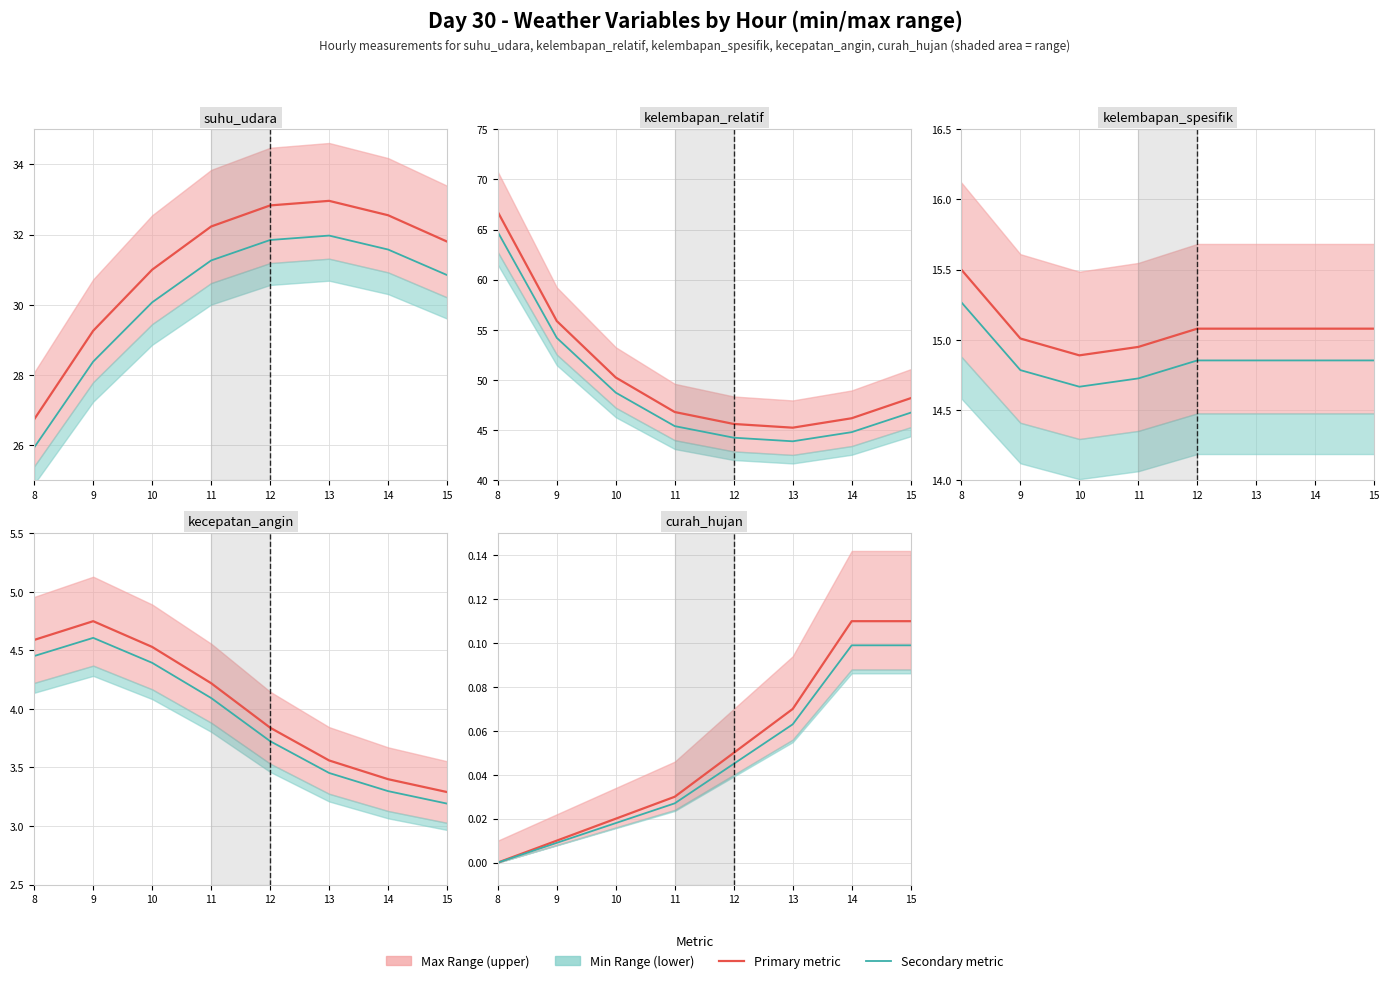

What is the value of the curah_hujan point at the 6th from the left?

0.1